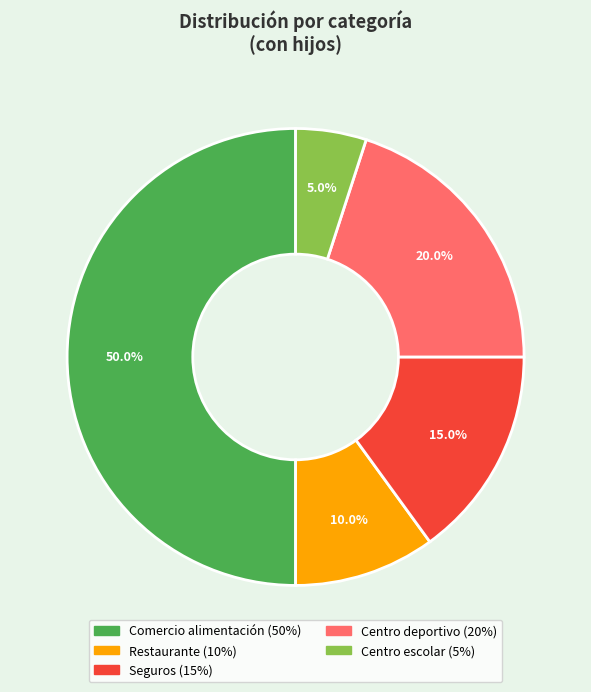

To the nearest percent, what percentage of the pie is Centro escolar?

5%